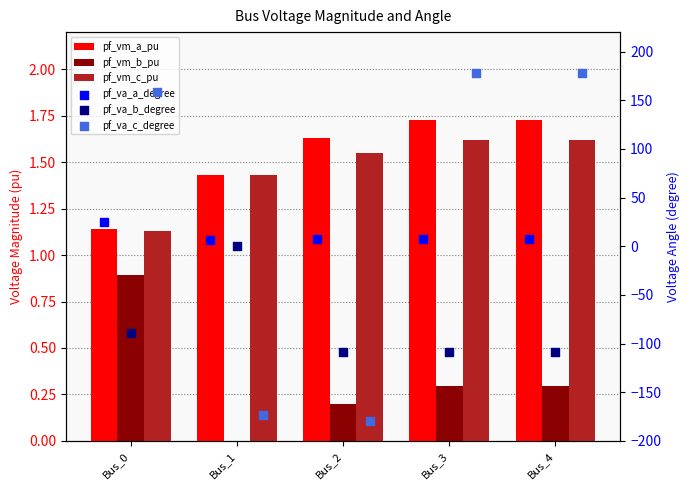

What are all the series names shown in the legend?

pf_vm_a_pu, pf_vm_b_pu, pf_vm_c_pu, pf_va_a_degree, pf_va_b_degree, pf_va_c_degree